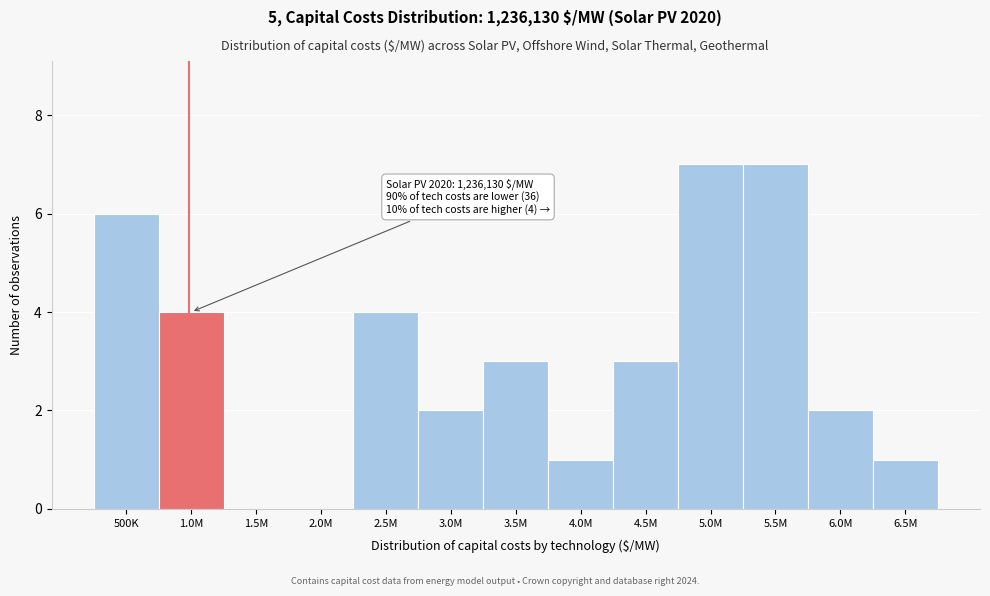

Reading right to left, transcribe all the data shown in this chart.

6.5M=1	6.0M=2	5.5M=7	5.0M=7	4.5M=3	4.0M=1	3.5M=3	3.0M=2	2.5M=4	2.0M=0	1.5M=0	1.0M=4	500K=6